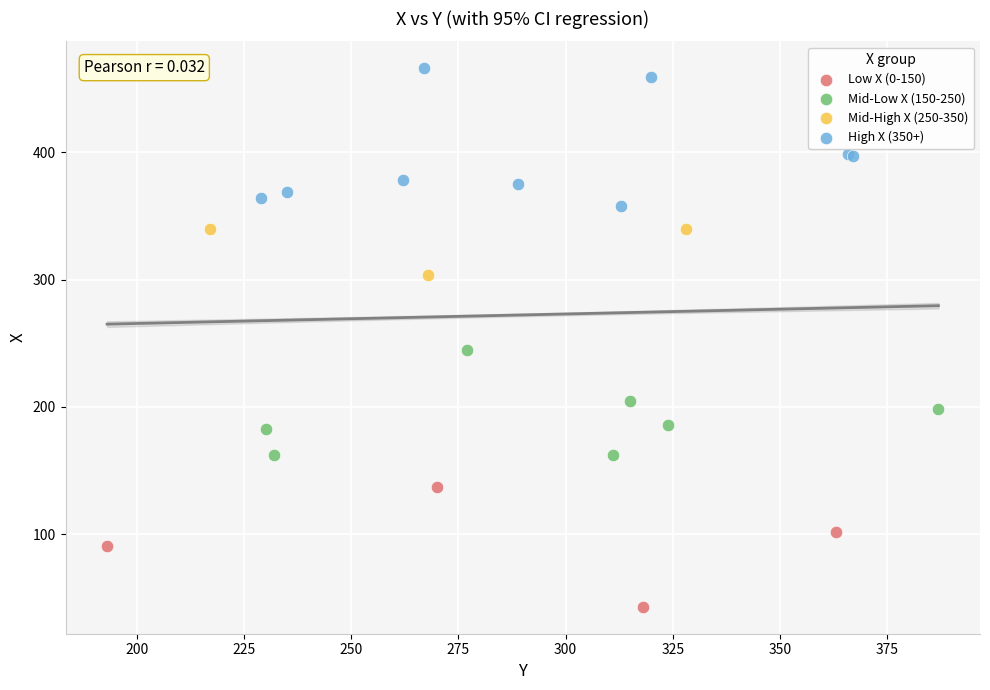

What are all the series names shown in the legend?

Low X (0-150), Mid-Low X (150-250), Mid-High X (250-350), High X (350+)